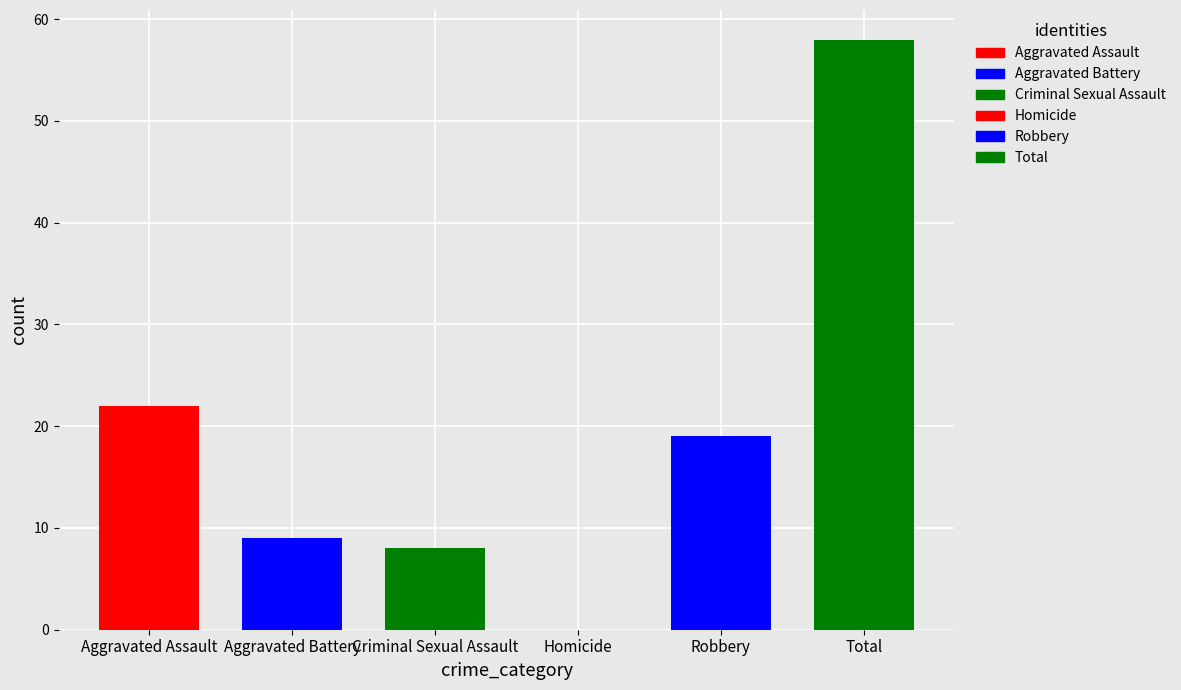

Is it true that 2016 equals 10 at Robbery?

False